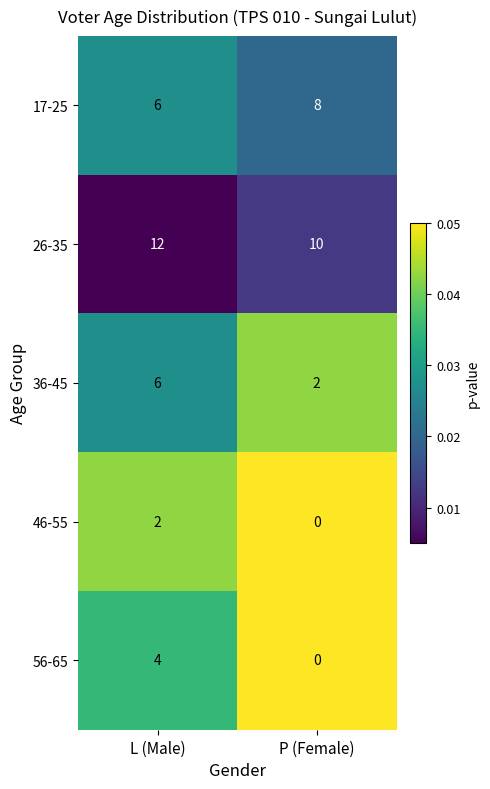

Rank the series by their maximum value, from lowest to highest.

46-55, 56-65, 36-45, 17-25, 26-35